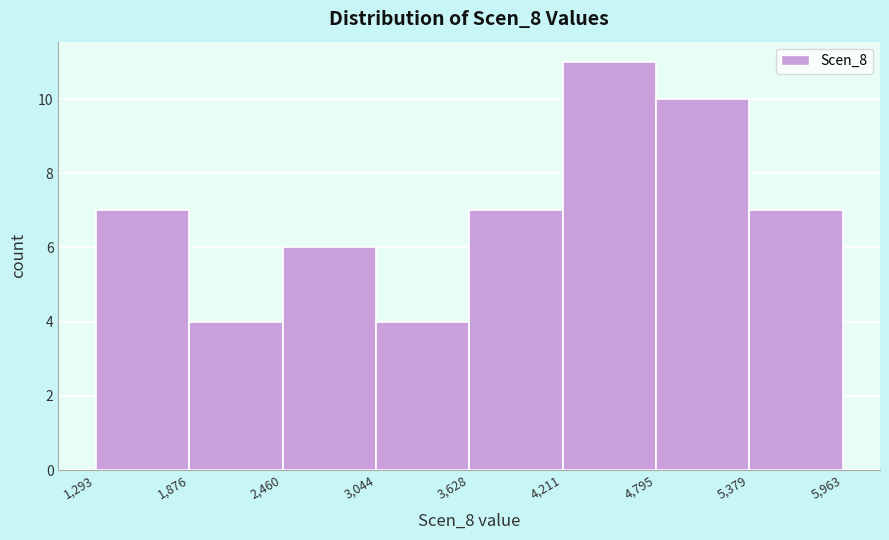

Reading left to right, list every bar in this chart as the range it spans on the x-axis followed by its height. The values are not printed on the chart, so give them approximately, as read against the axis.

1,293 to 1,876: 7
1,876 to 2,460: 4
2,460 to 3,044: 6
3,044 to 3,628: 4
3,628 to 4,211: 7
4,211 to 4,795: 11
4,795 to 5,379: 10
5,379 to 5,963: 7